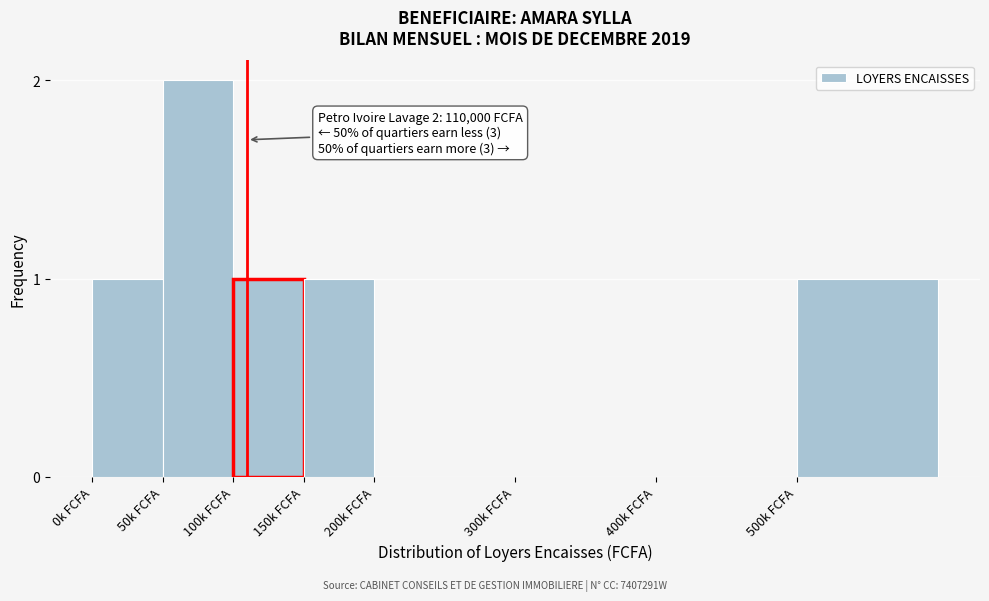

Reading left to right, what are all the values shown in this chart?

0k FCFA=1	50k FCFA=2	100k FCFA=1	150k FCFA=1	200k FCFA=0	300k FCFA=0	400k FCFA=0	500k FCFA=1